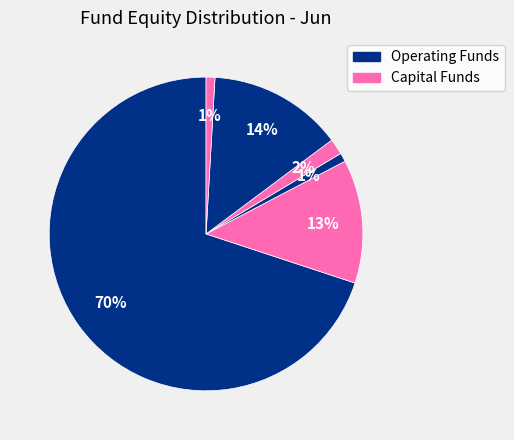

Count the number of slices in the pie.

6